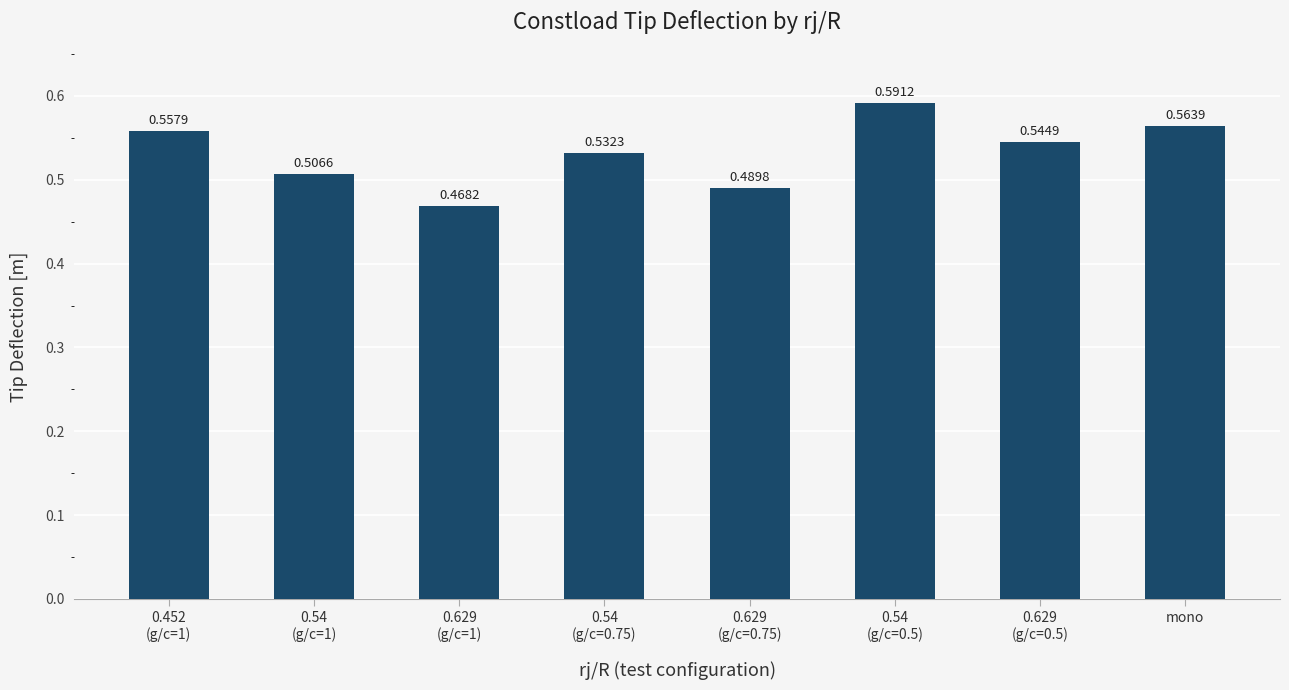

What position from the right is mono?

1